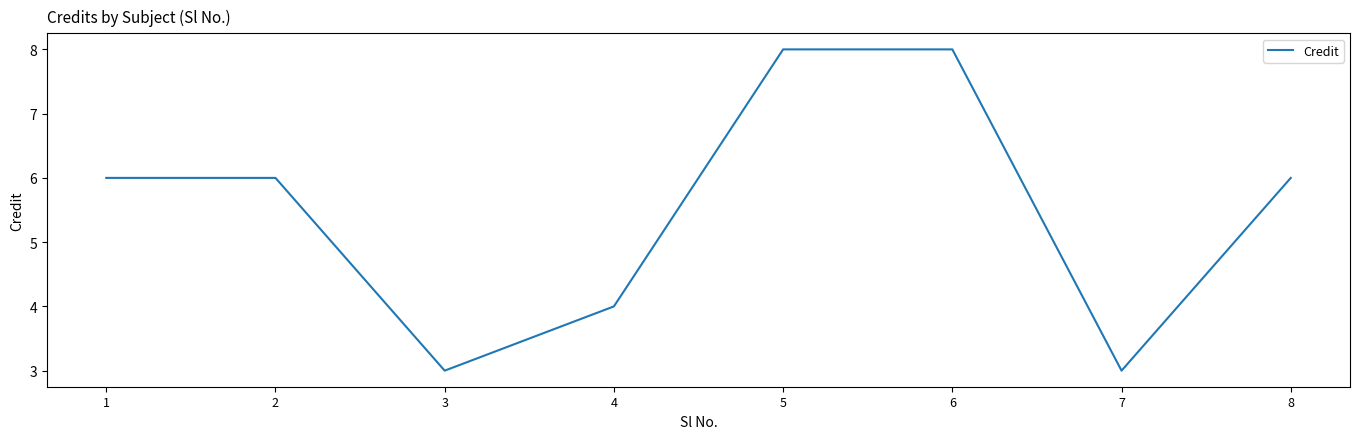

What is the difference between the maximum and second lowest values?

5